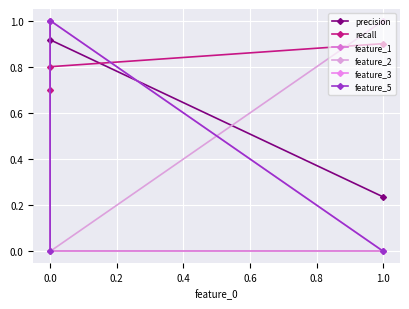

At how many categories does at least one series exceed 0?

3